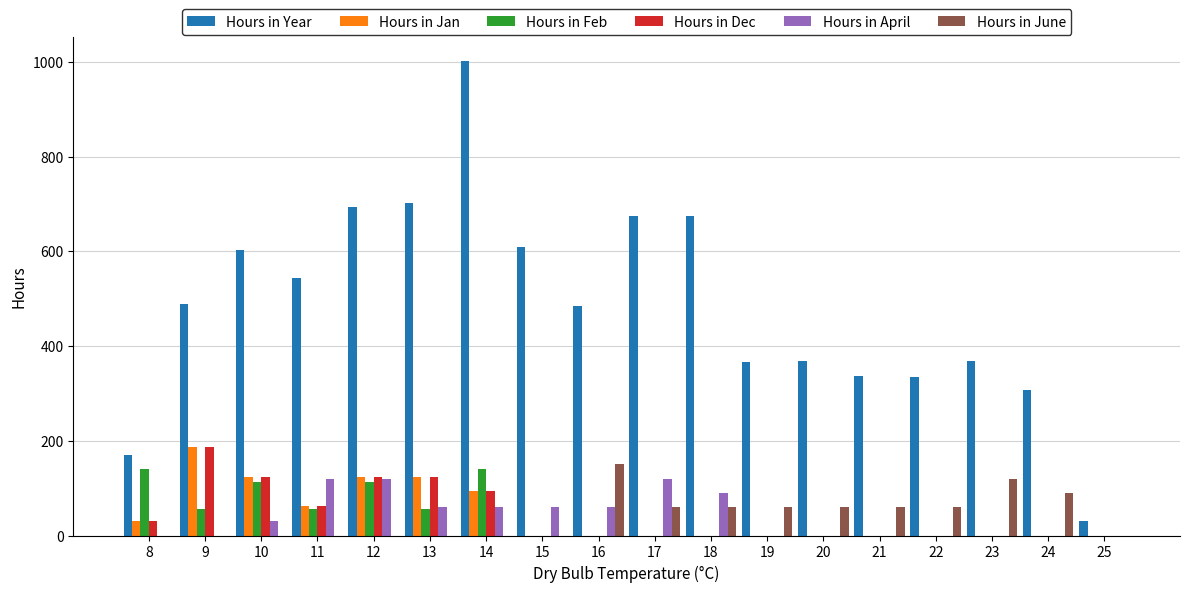

What is the total value across all series at 20?

428